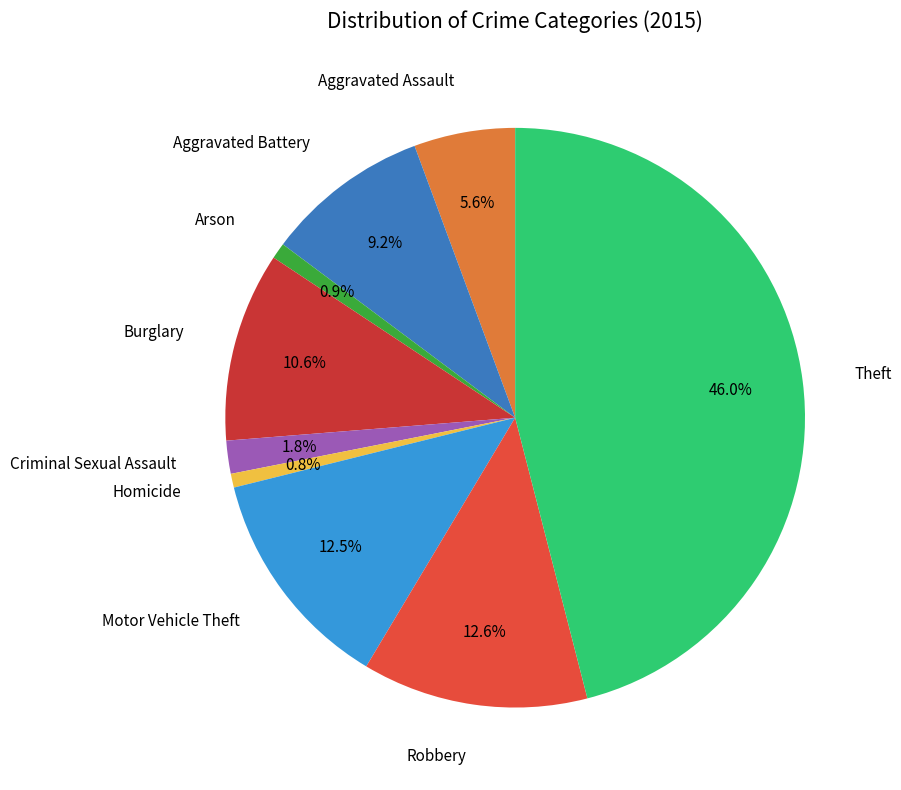

How many slices are in this pie chart?

9